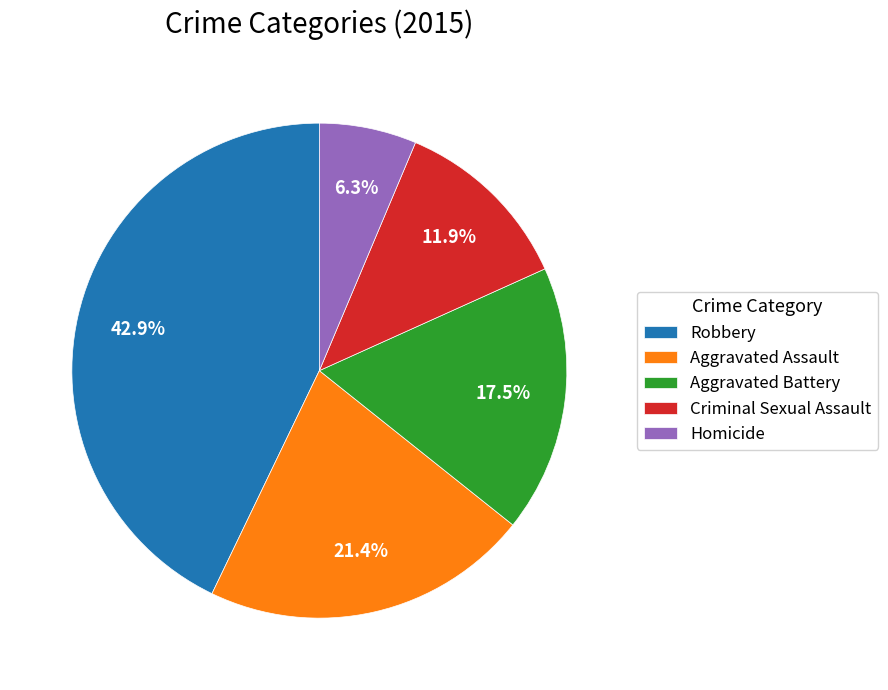

Which category has the biggest portion of the pie?

Robbery